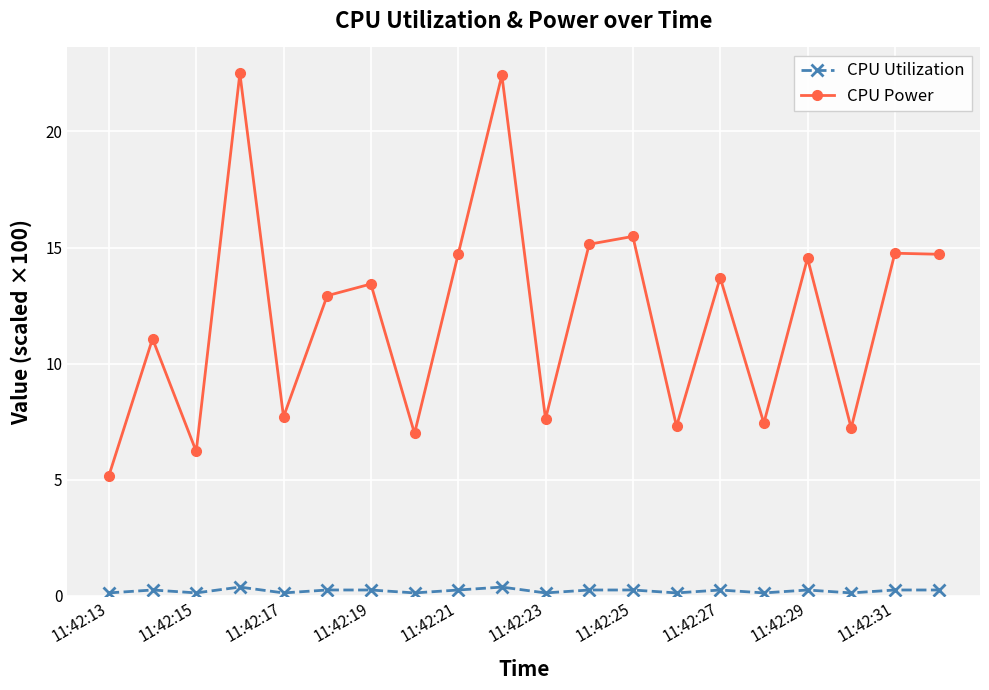

True or false: CPU Utilization and CPU Power intersect in this chart.

False